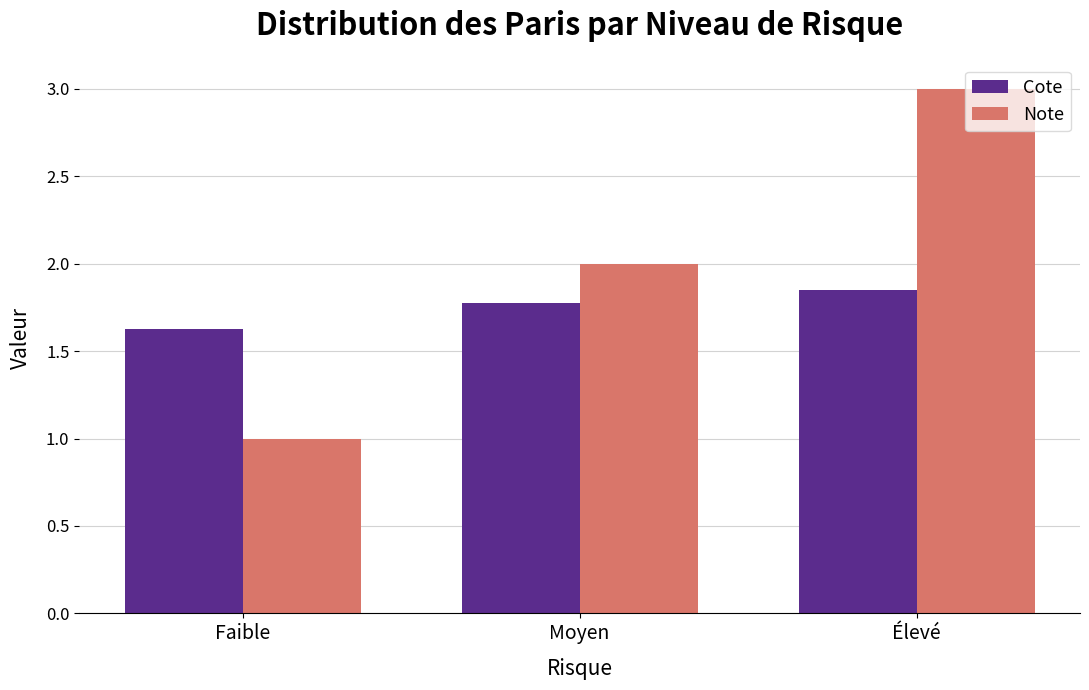

Are the bars grouped side by side (vs. stacked)?

Yes